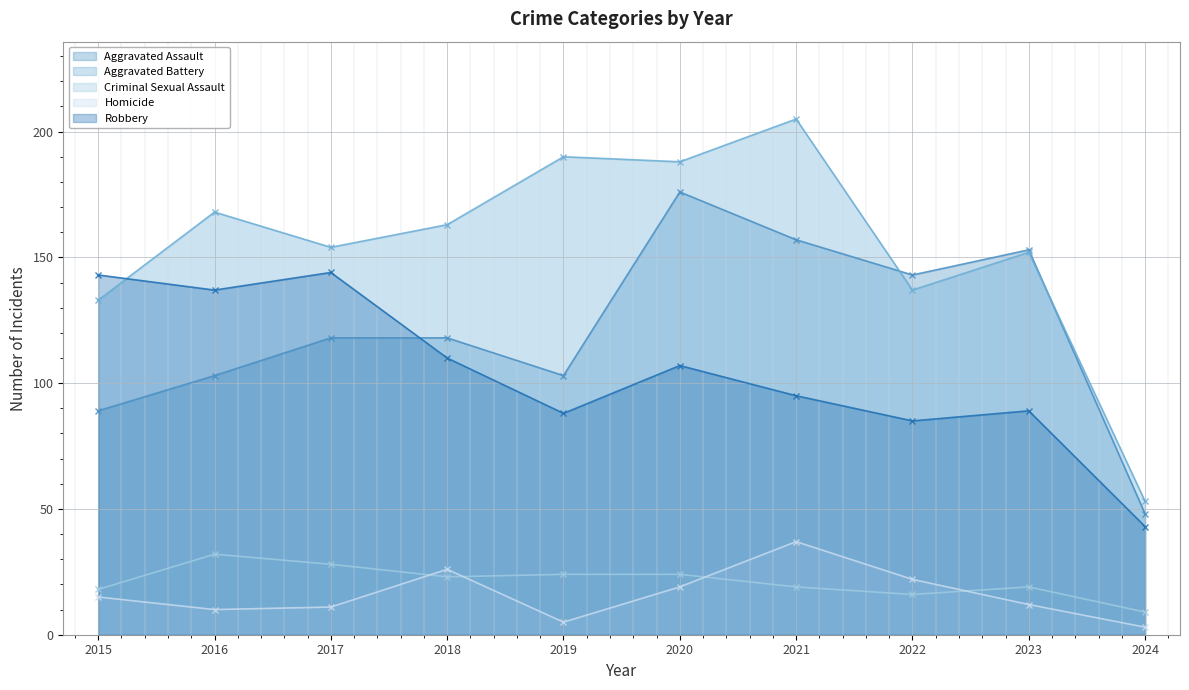

What is the sum of all Aggravated Battery values?

1543